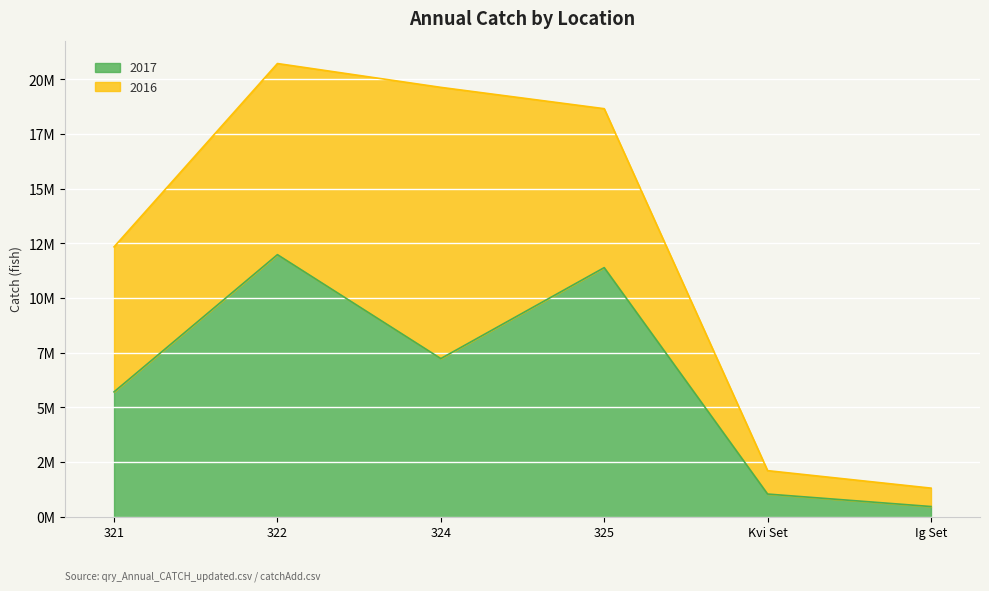

What is the label of the 6th point from the left?

Ig Set